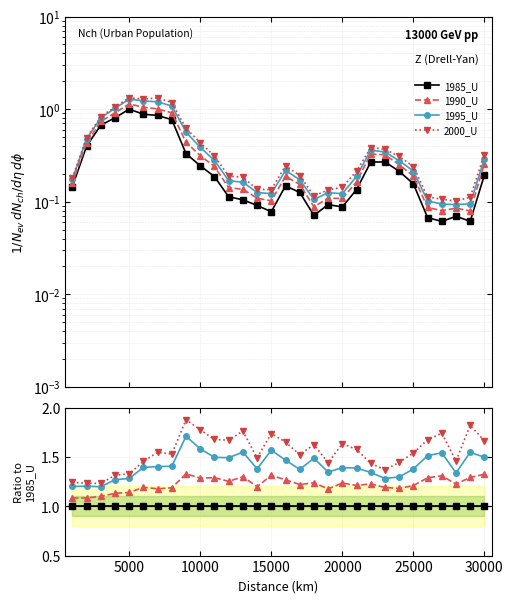

What is the value of the 1995_U point at the 29th from the left?

1.5